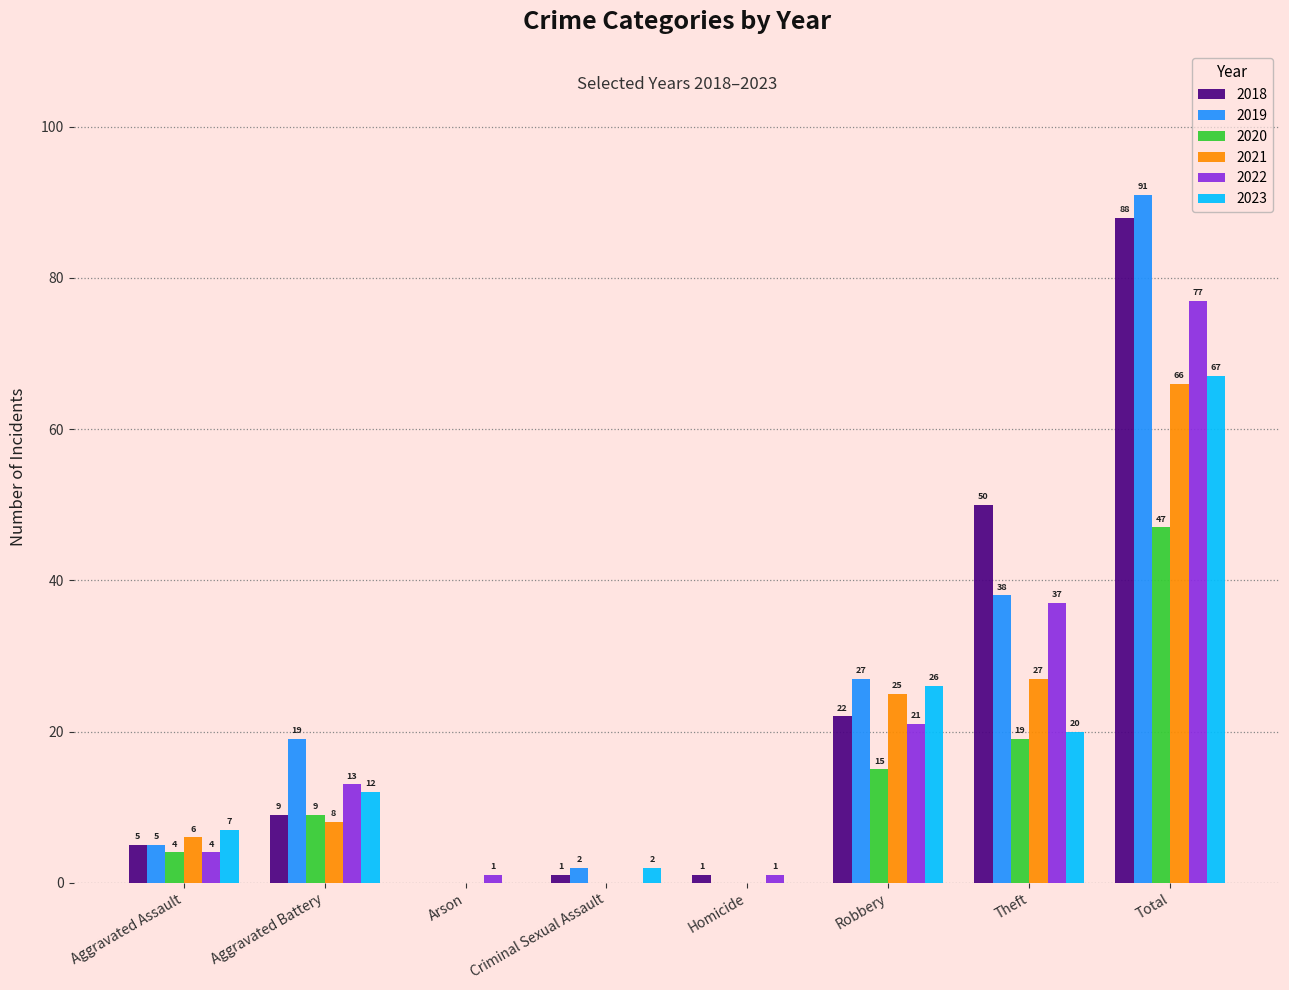

What is the sum of the 2023 values at Aggravated Battery and Homicide?

12